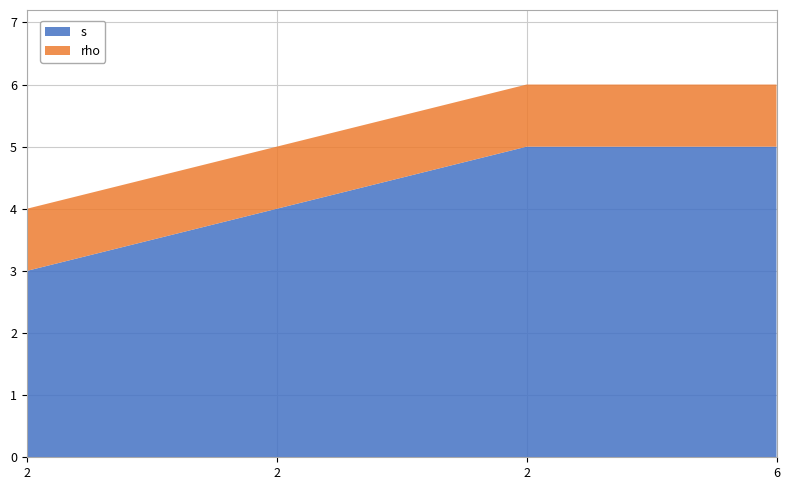

Reading left to right, extract all data points from this chart.

s: 3	4	5	5
rho: 1	1	1	1